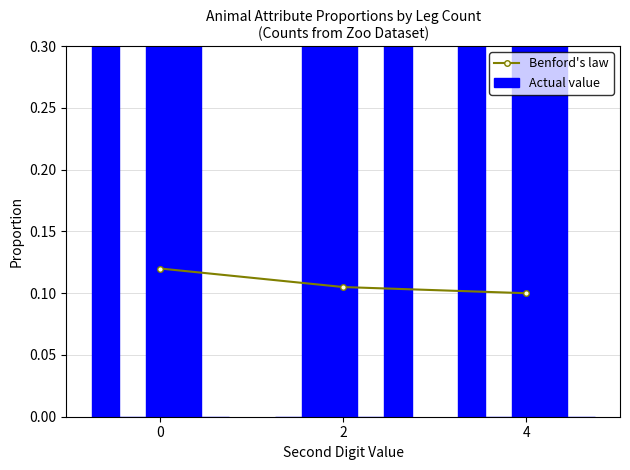

What is the sum of all Actual value values?

1.3